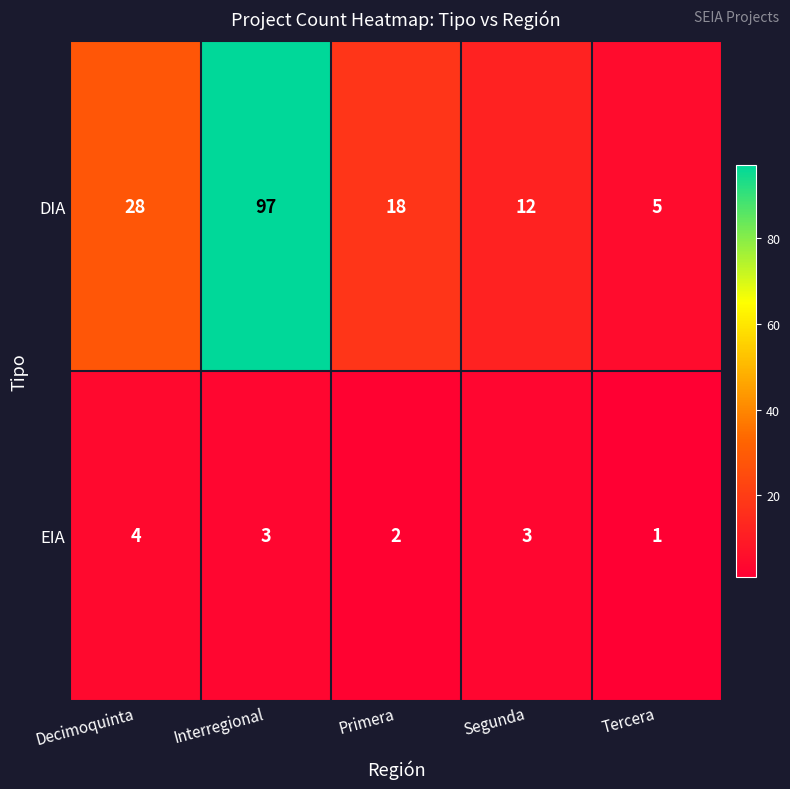

Reading left to right, transcribe all the data shown in this chart.

DIA: Decimoquinta=28	Interregional=97	Primera=18	Segunda=12	Tercera=5
EIA: Decimoquinta=4	Interregional=3	Primera=2	Segunda=3	Tercera=1